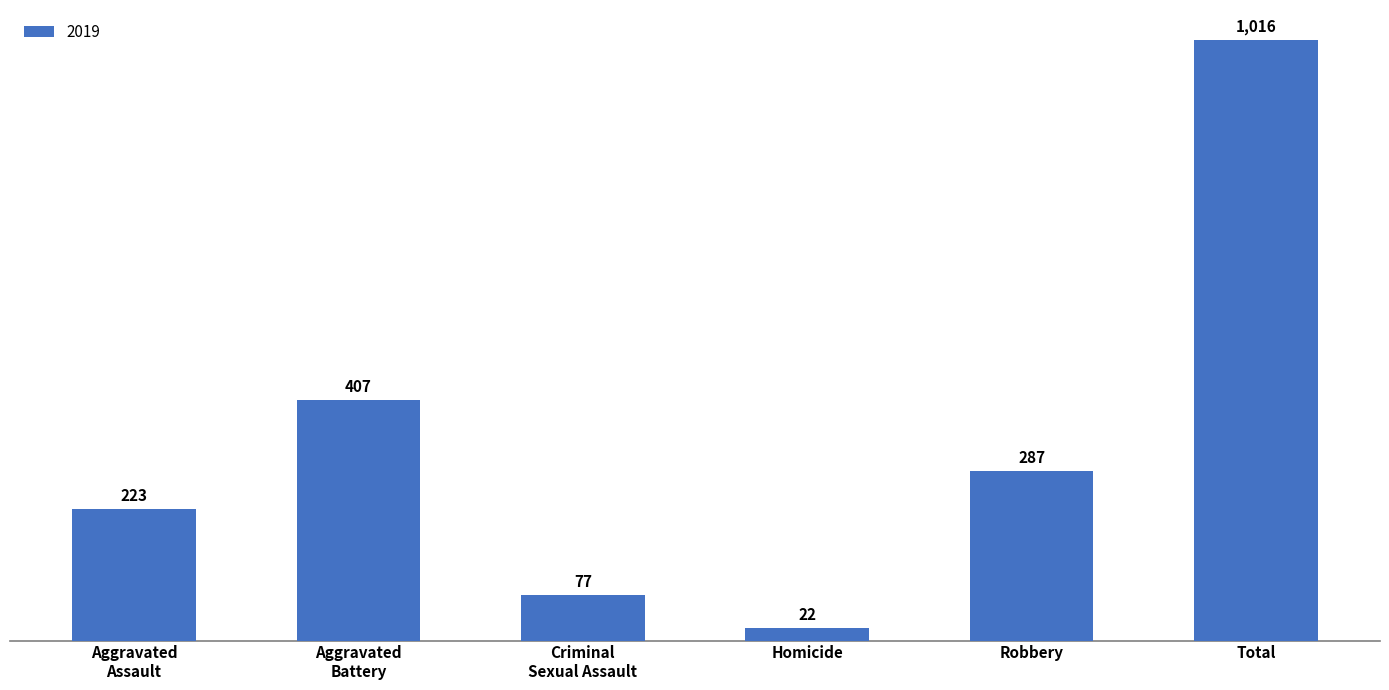

What is the difference between the maximum and minimum values?

994